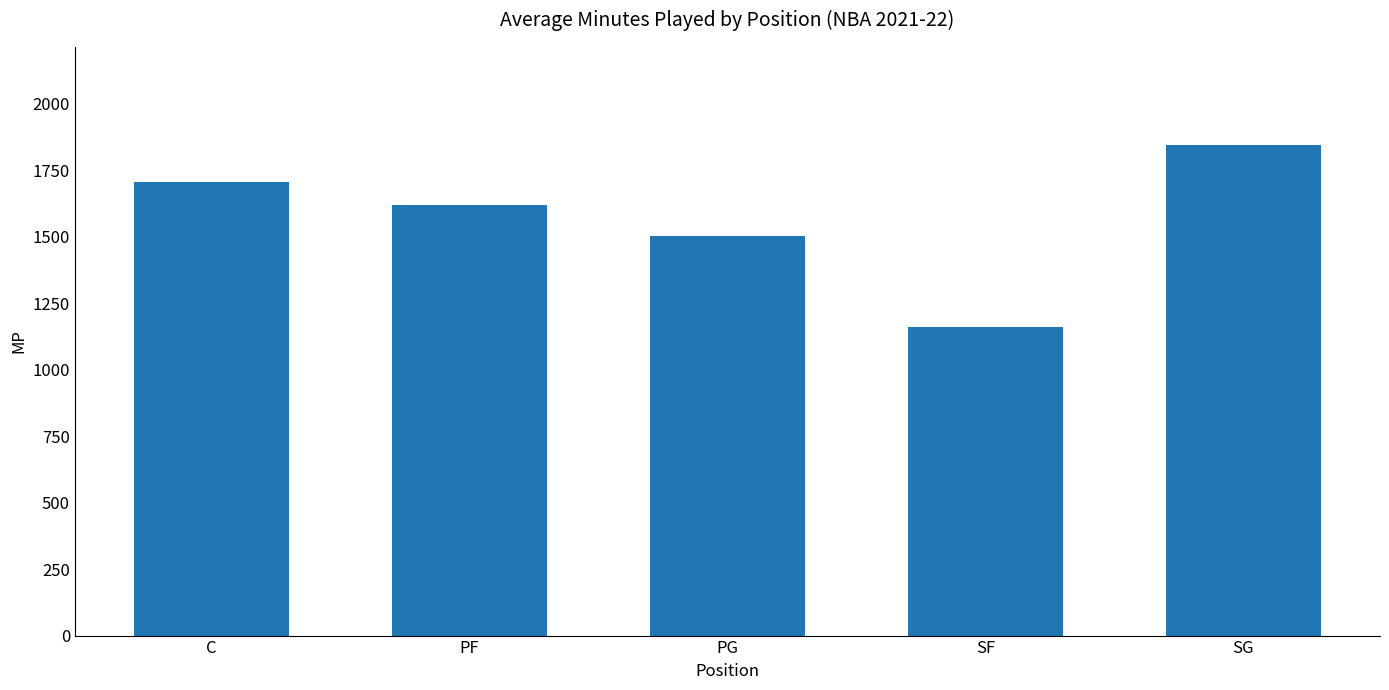

What is the sum of all values?

7834